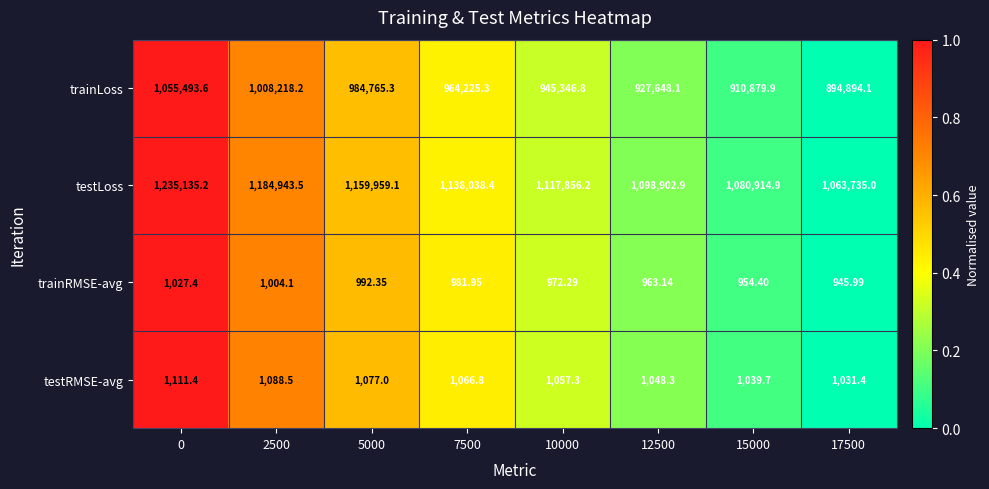

Rank the series at 17500 from highest to lowest value.

testLoss, trainLoss, testRMSE-avg, trainRMSE-avg